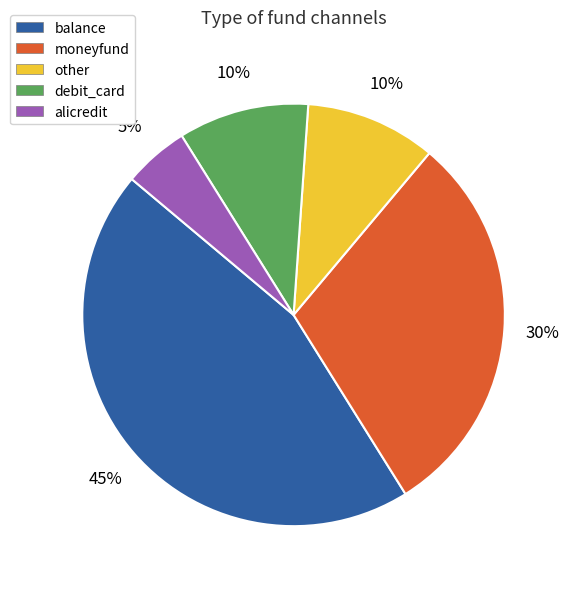

Count the number of slices in the pie.

5